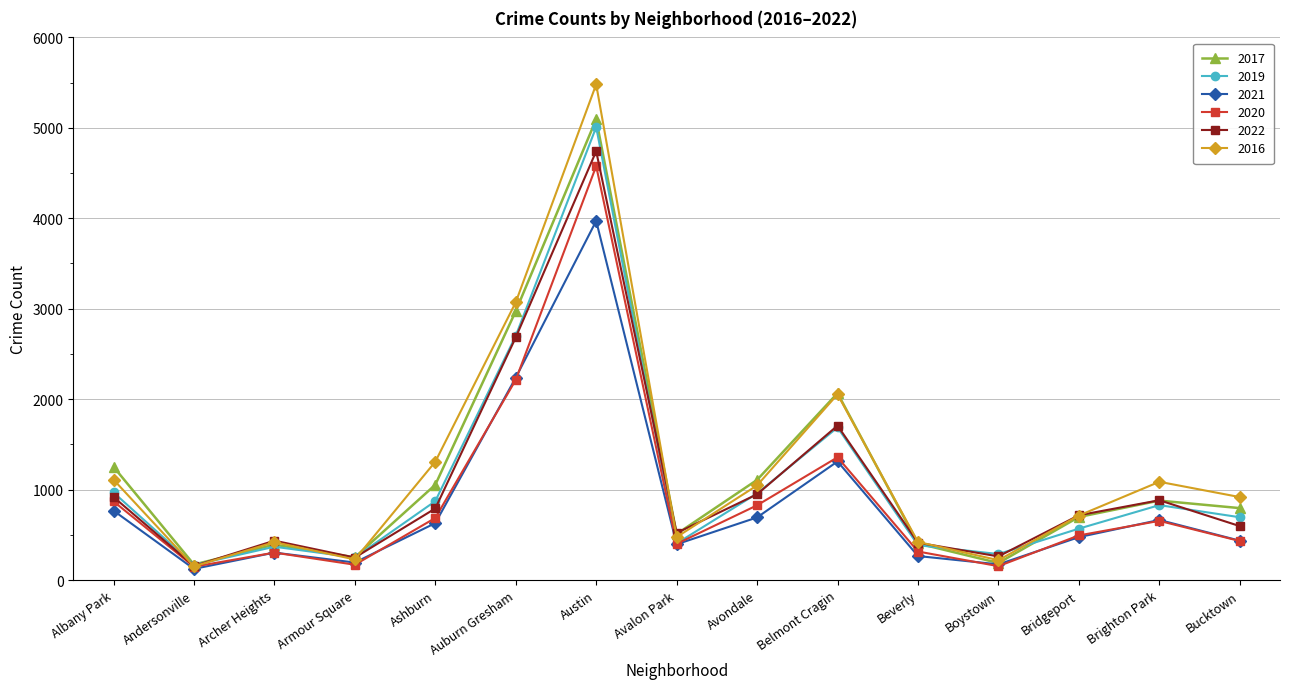

Where is the first local maximum for 2020?

Archer Heights